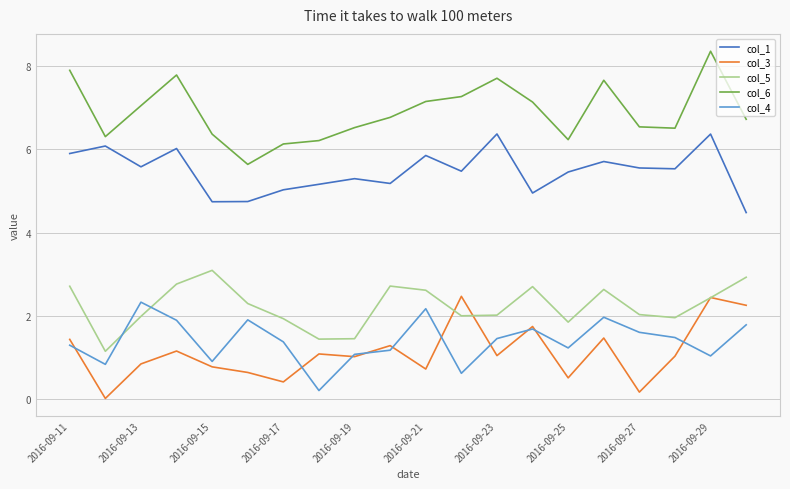

True or false: col_1 and col_6 intersect in this chart.

False